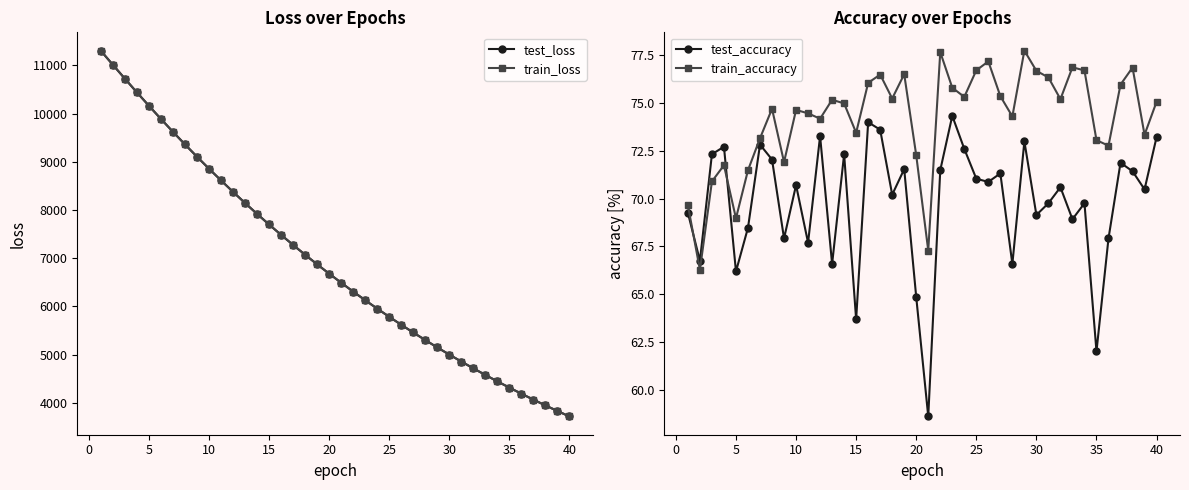

What is the minimum value shown in the chart?

58.6